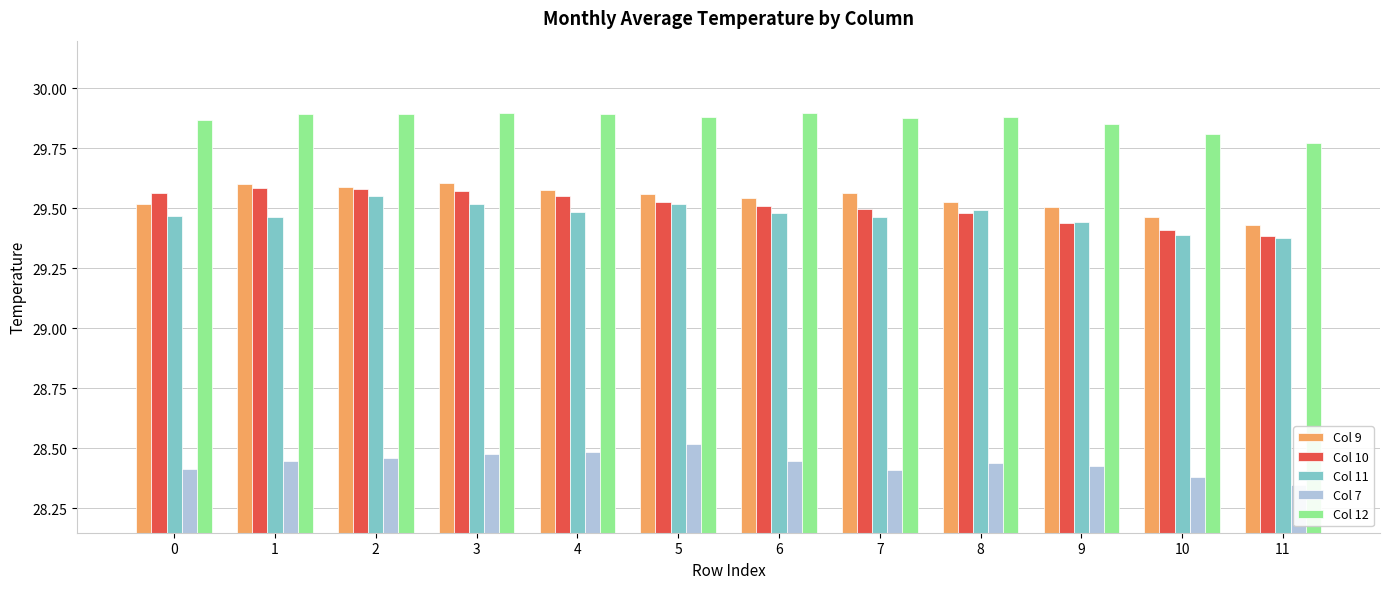

Reading left to right, list all the values displayed in this chart.

Col 9: 0=29.5	1=29.6	2=29.6	3=29.6	4=29.6	5=29.6	6=29.5	7=29.6	8=29.5	9=29.5	10=29.5	11=29.4
Col 10: 0=29.6	1=29.6	2=29.6	3=29.6	4=29.5	5=29.5	6=29.5	7=29.5	8=29.5	9=29.4	10=29.4	11=29.4
Col 11: 0=29.5	1=29.5	2=29.6	3=29.5	4=29.5	5=29.5	6=29.5	7=29.5	8=29.5	9=29.4	10=29.4	11=29.4
Col 7: 0=28.4	1=28.4	2=28.5	3=28.5	4=28.5	5=28.5	6=28.4	7=28.4	8=28.4	9=28.4	10=28.4	11=28.3
Col 12: 0=29.9	1=29.9	2=29.9	3=29.9	4=29.9	5=29.9	6=29.9	7=29.9	8=29.9	9=29.9	10=29.8	11=29.8